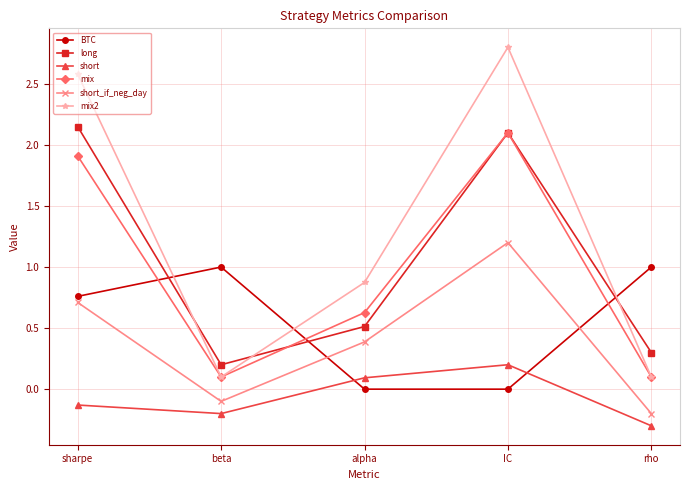

Which label corresponds to the smallest value in the chart?

rho